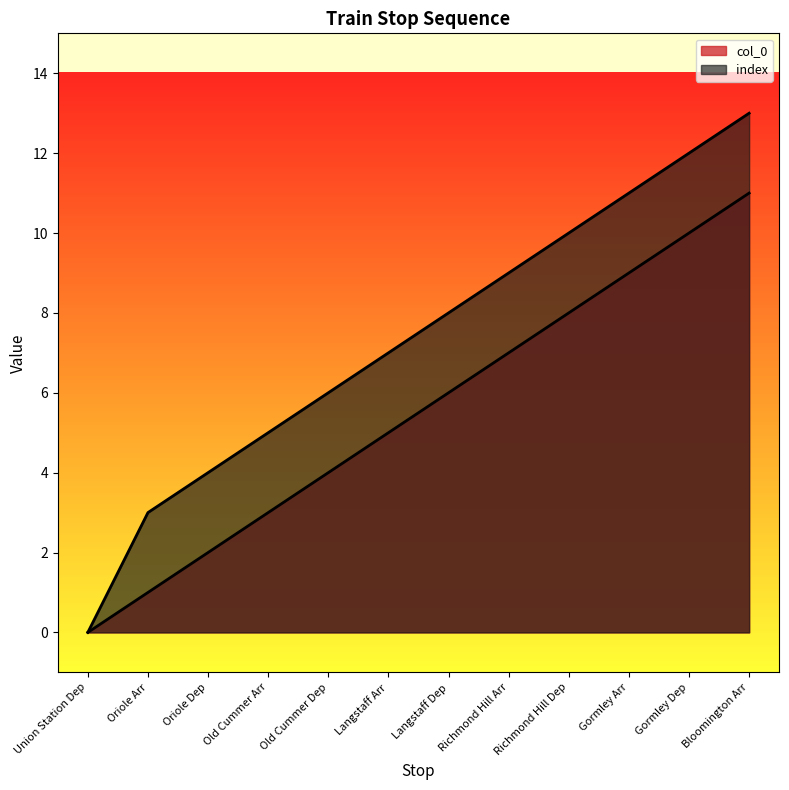

What is the sum of the index values at Richmond Hill Arr and Bloomington Arr?

22